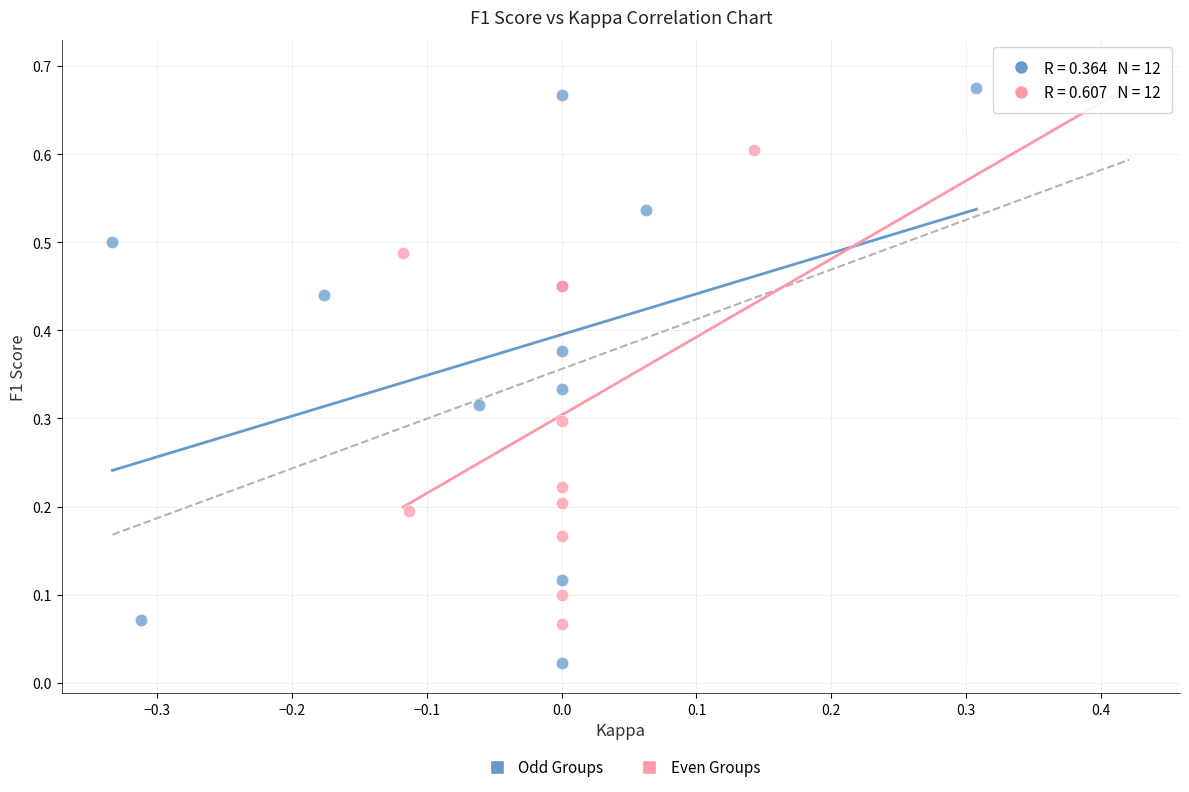

Which series contains the highest Y value?

Even Groups